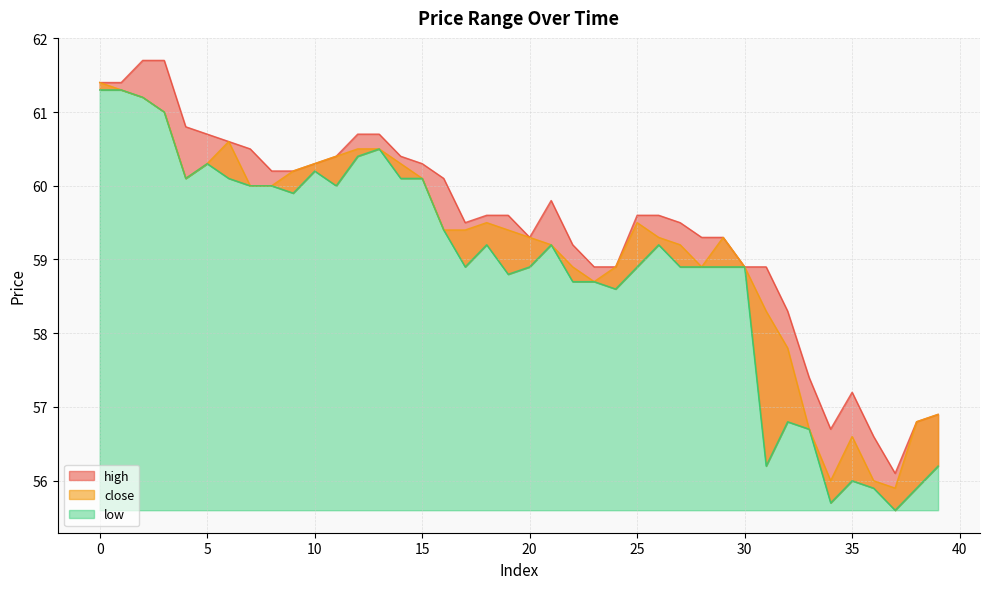

What is the average value of the low series?

58.9